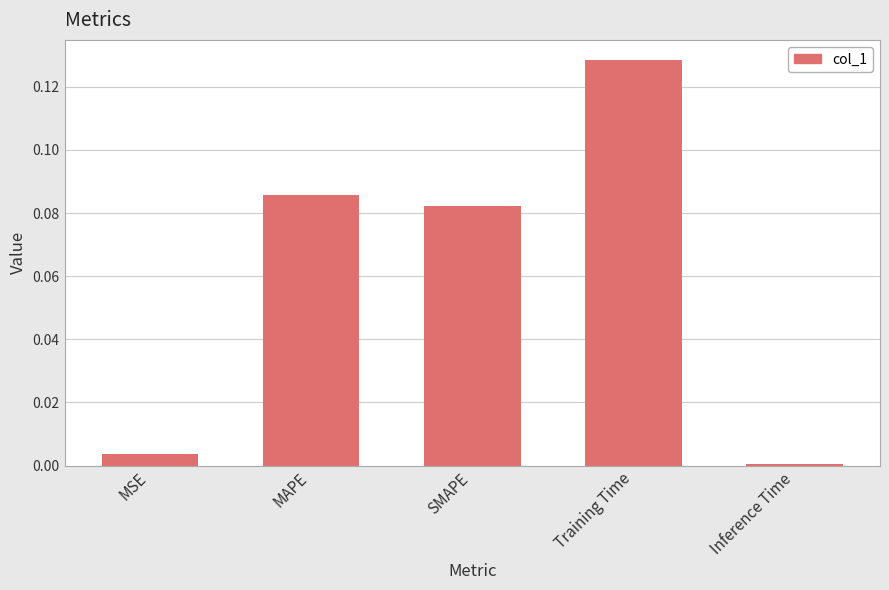

What position from the left is MSE?

1